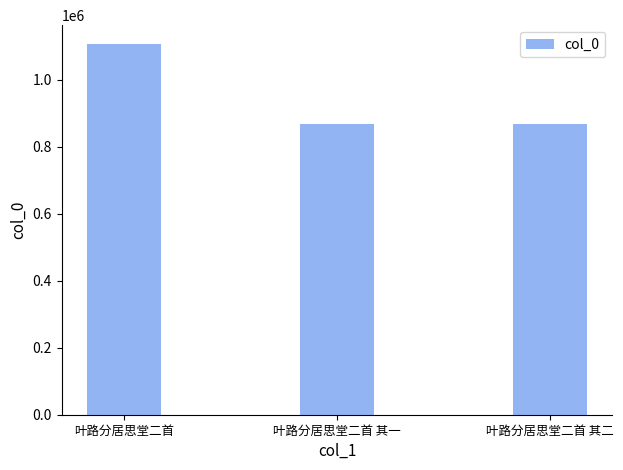

What is the value of the 1st bar from the left?

1107555